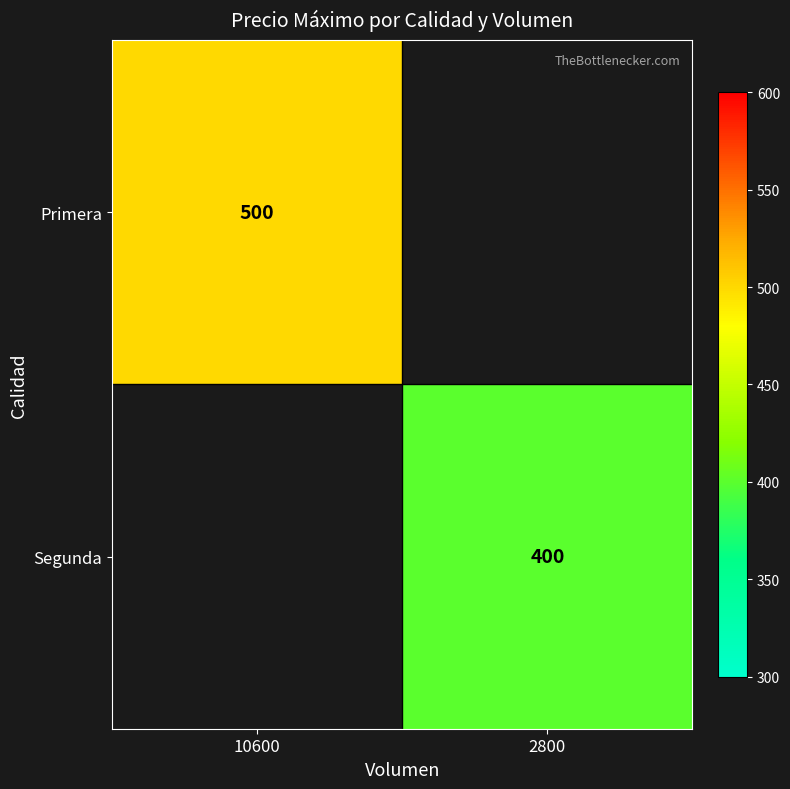

Is the value of Segunda at 2800 greater than the value of Primera at 10600?

No